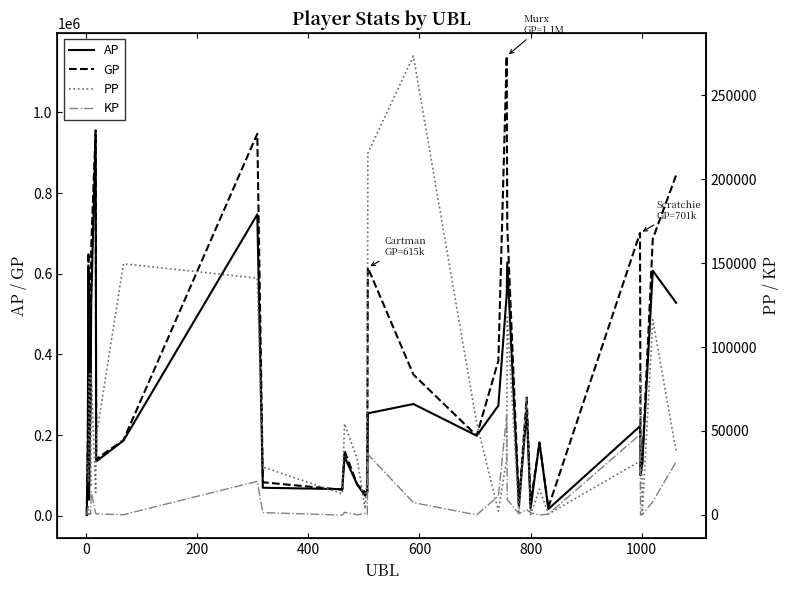

What is the maximum value for AP?

945858